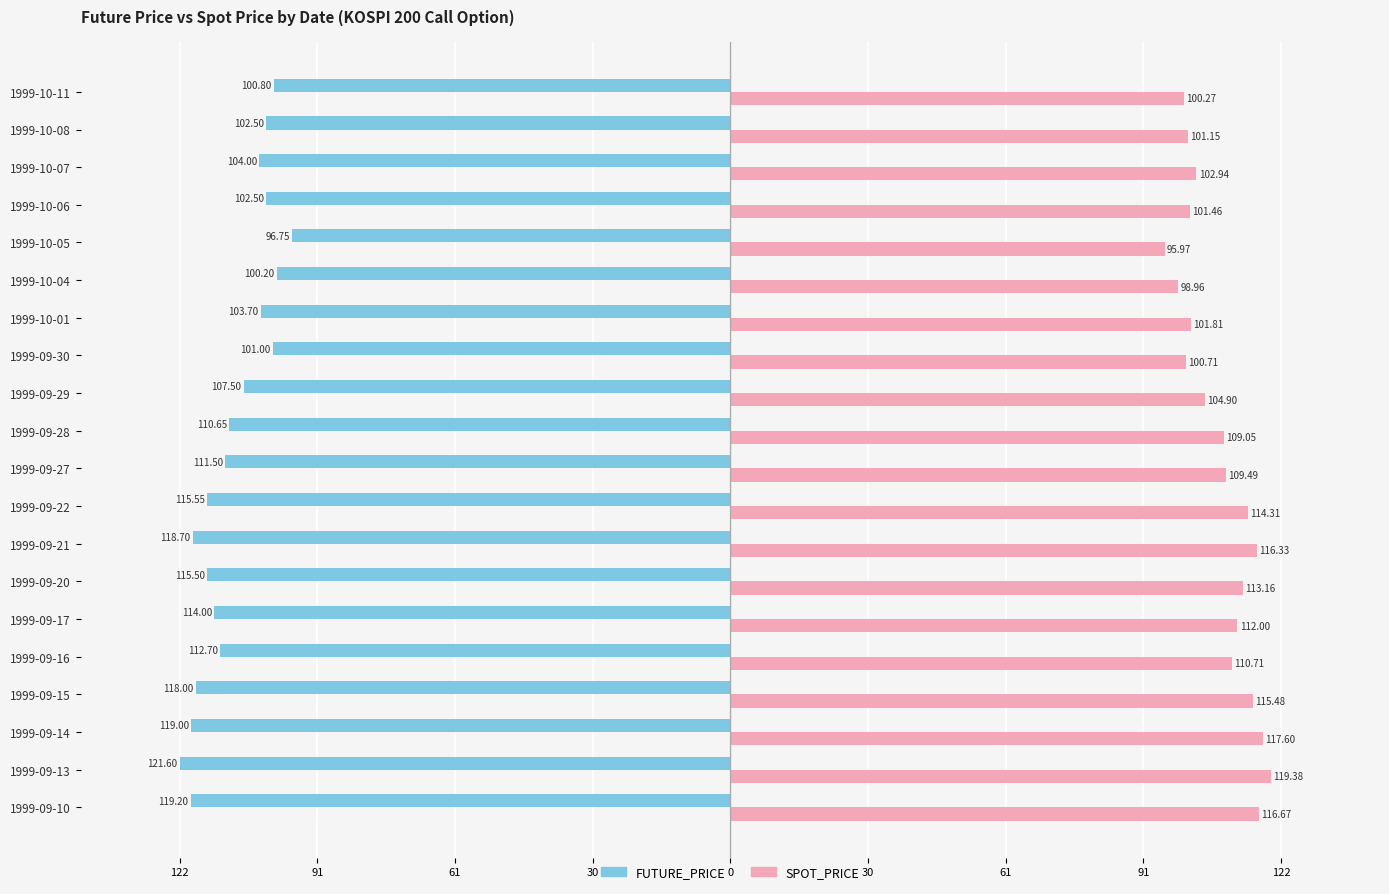

What are all the series names shown in the legend?

FUTURE_PRICE, SPOT_PRICE